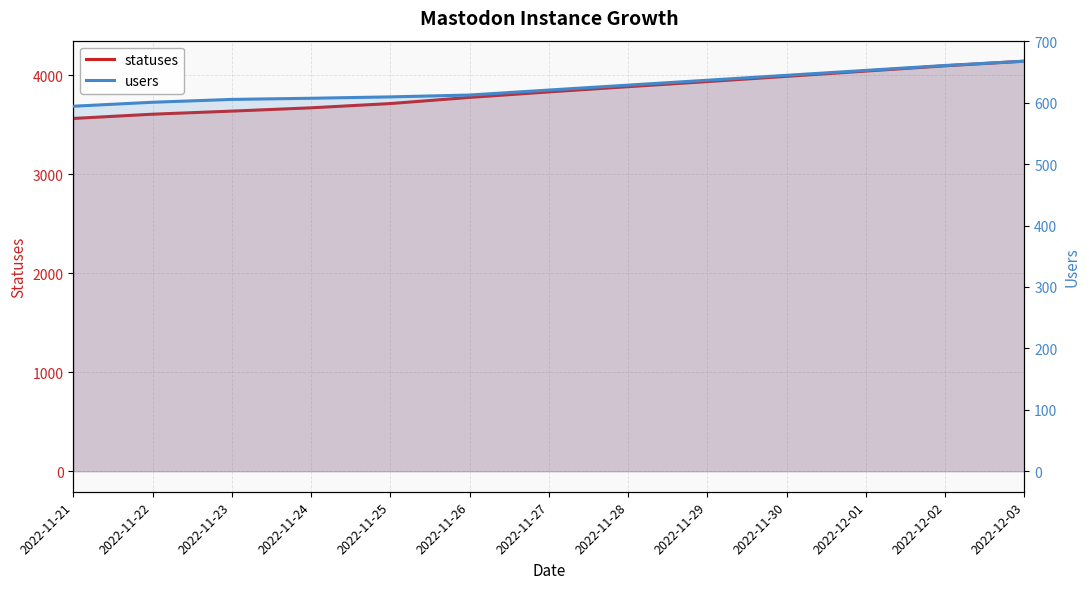

True or false: users and statuses intersect in this chart.

False